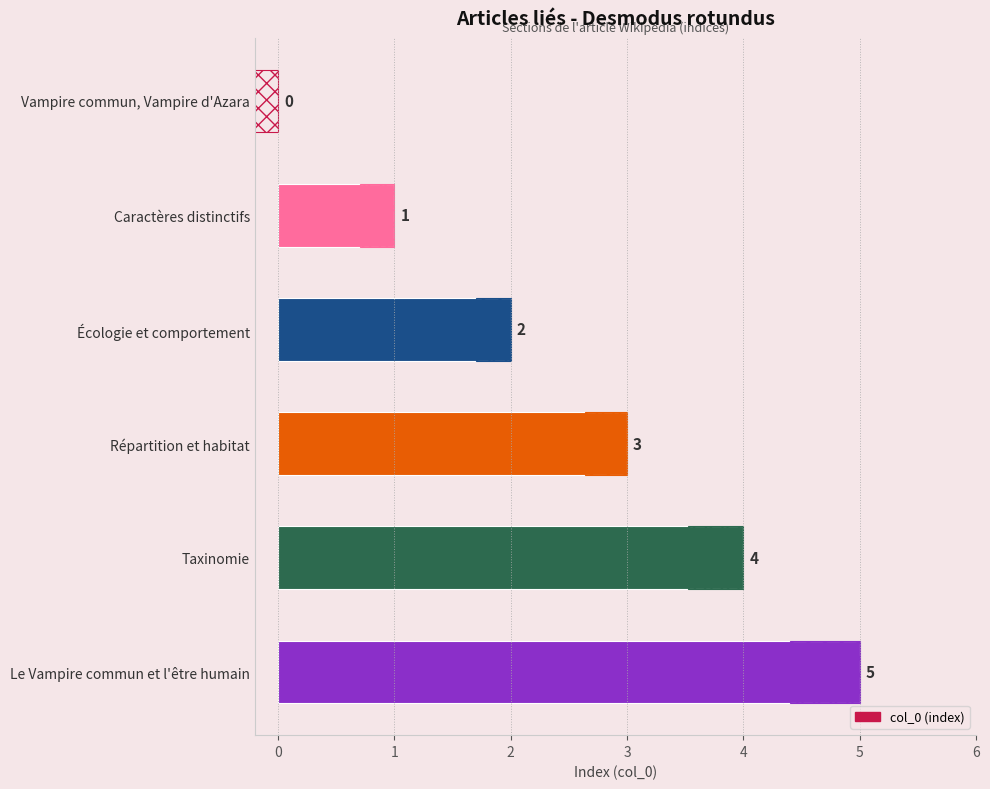

What is the greatest value displayed?

5